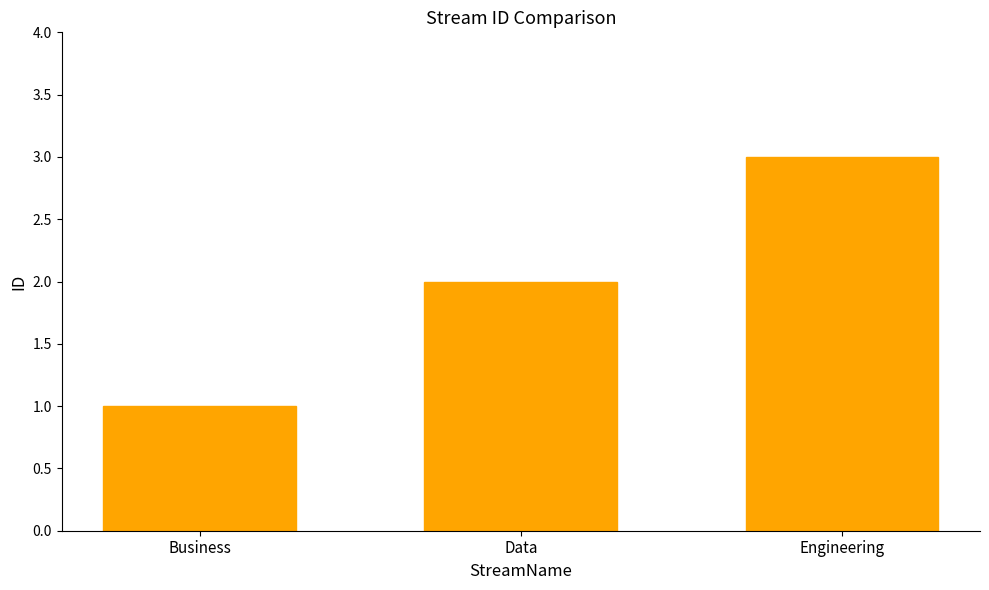

True or false: the data shows 1 at Business.

True